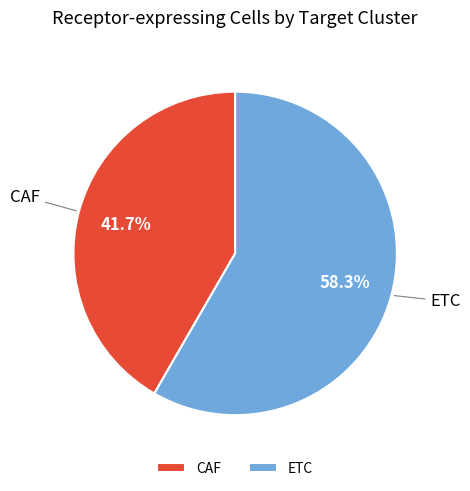

True or false: ETC accounts for 58% of the total.

True